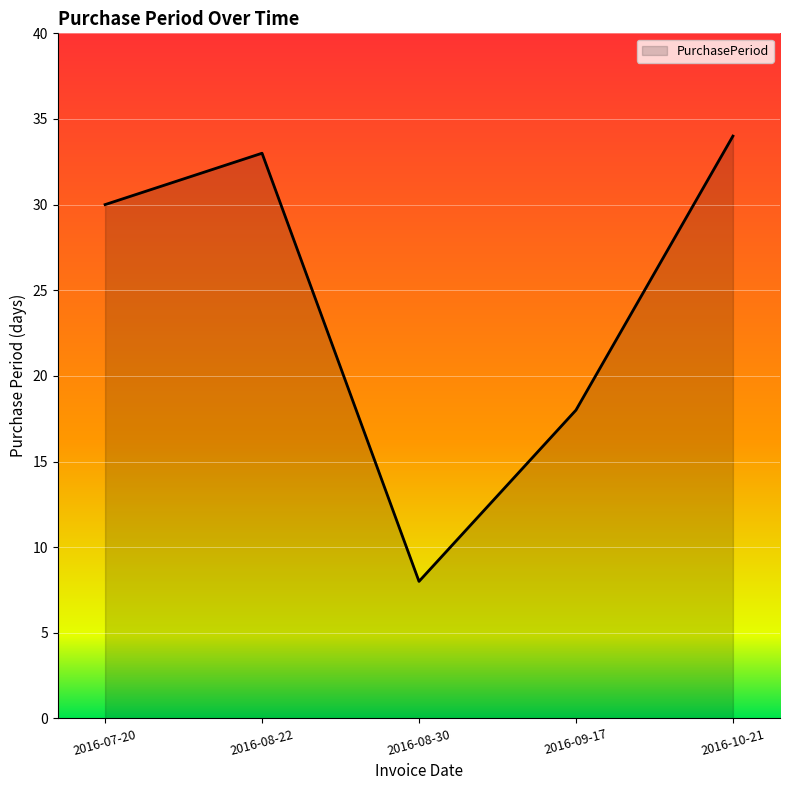

The value at 2016-08-22 is 33. True or false?

True